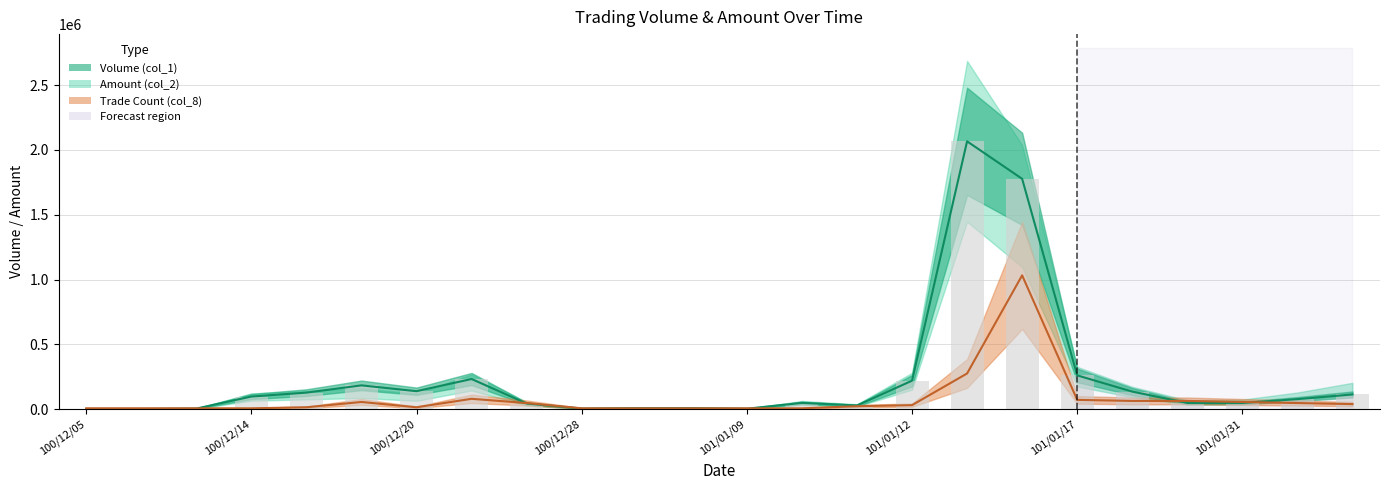

At 101/01/12, list the series in order from smallest to largest.

Trade Count (col_8), Volume (col_1), Amount (col_2)